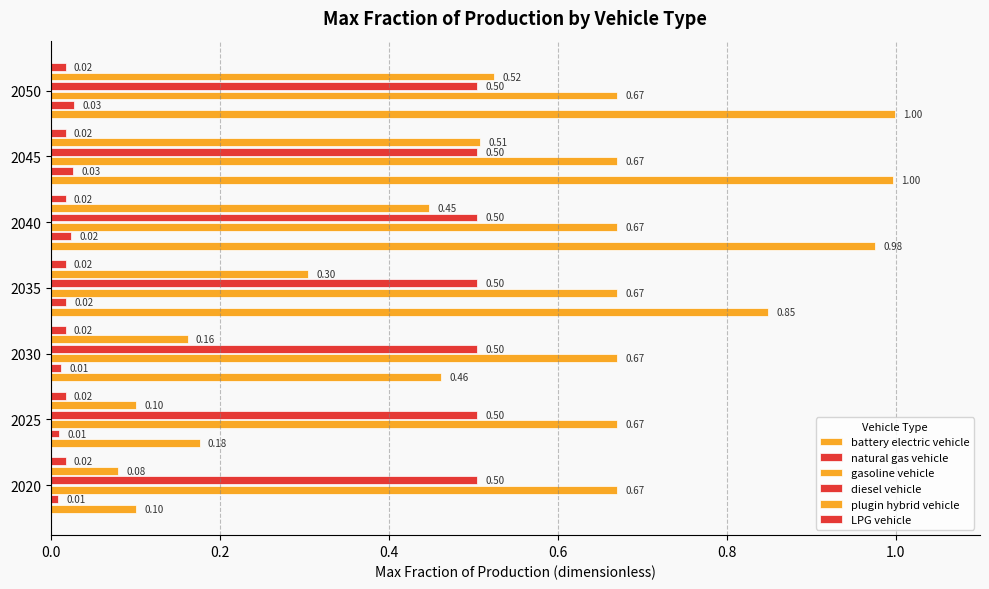

What are all the series names shown in the legend?

battery electric vehicle, natural gas vehicle, gasoline vehicle, diesel vehicle, plugin hybrid vehicle, LPG vehicle